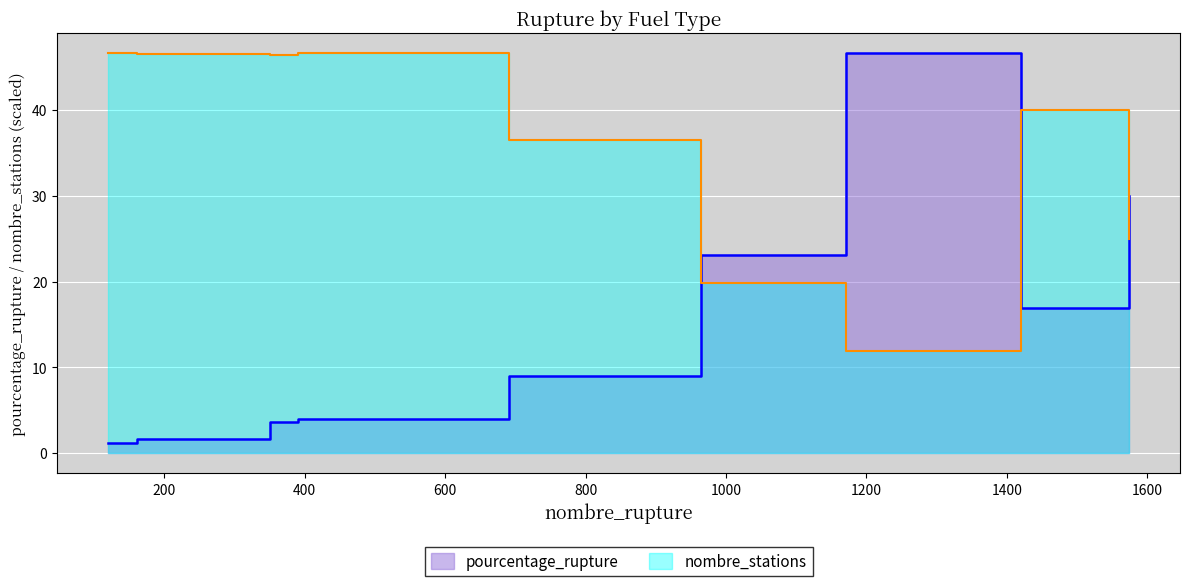

What is the sum of all nombre_stations values?

319.5